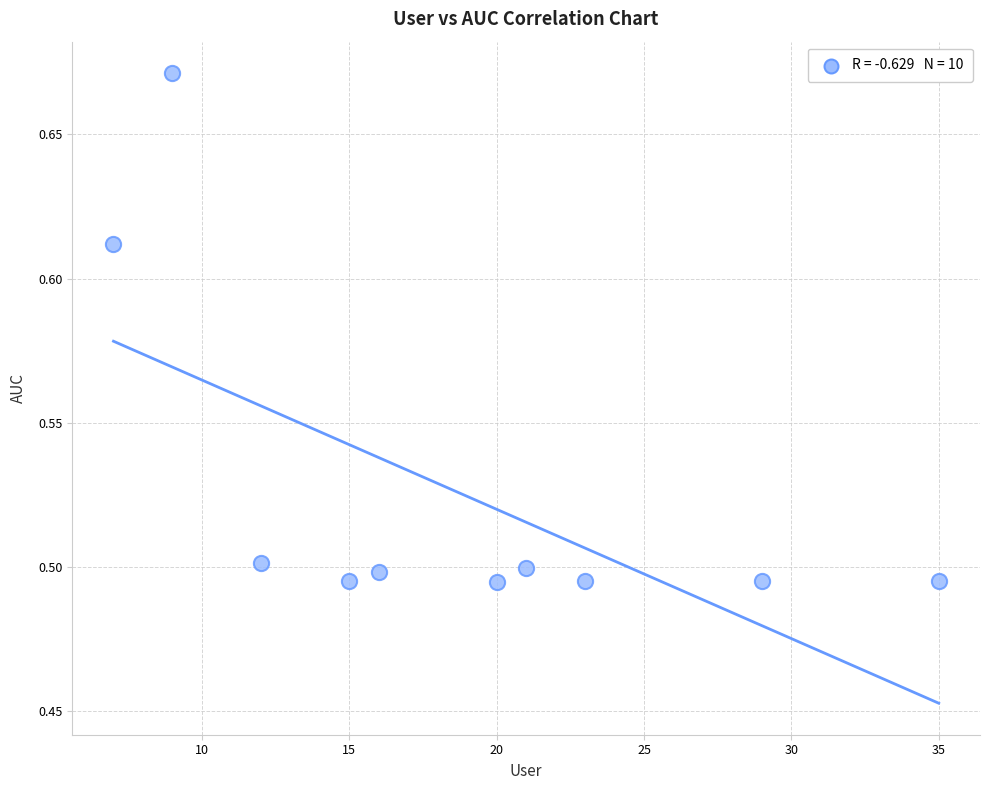

What is the average X value?

18.7